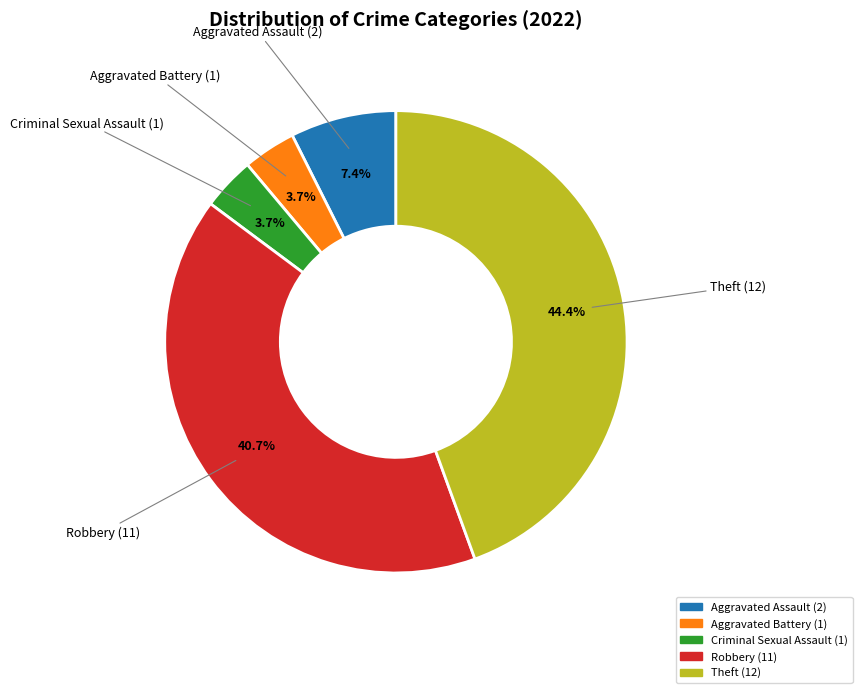

To the nearest percent, what is the difference between the largest and smallest slice percentages?

41%